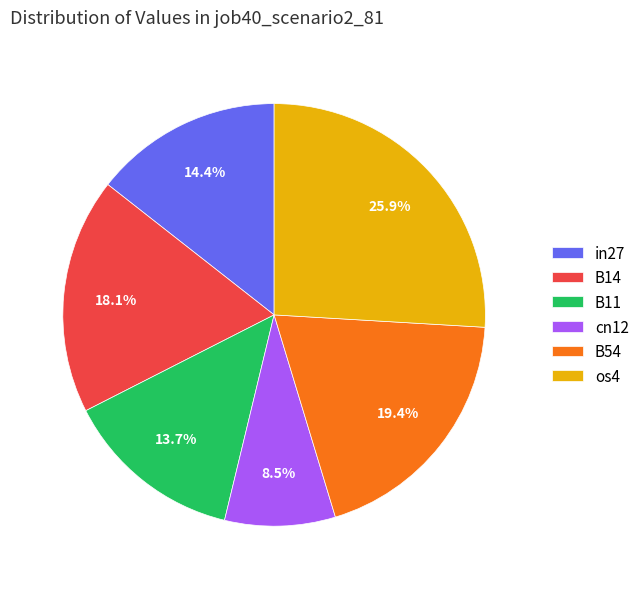

Is there any slice that represents more than half of the pie?

No